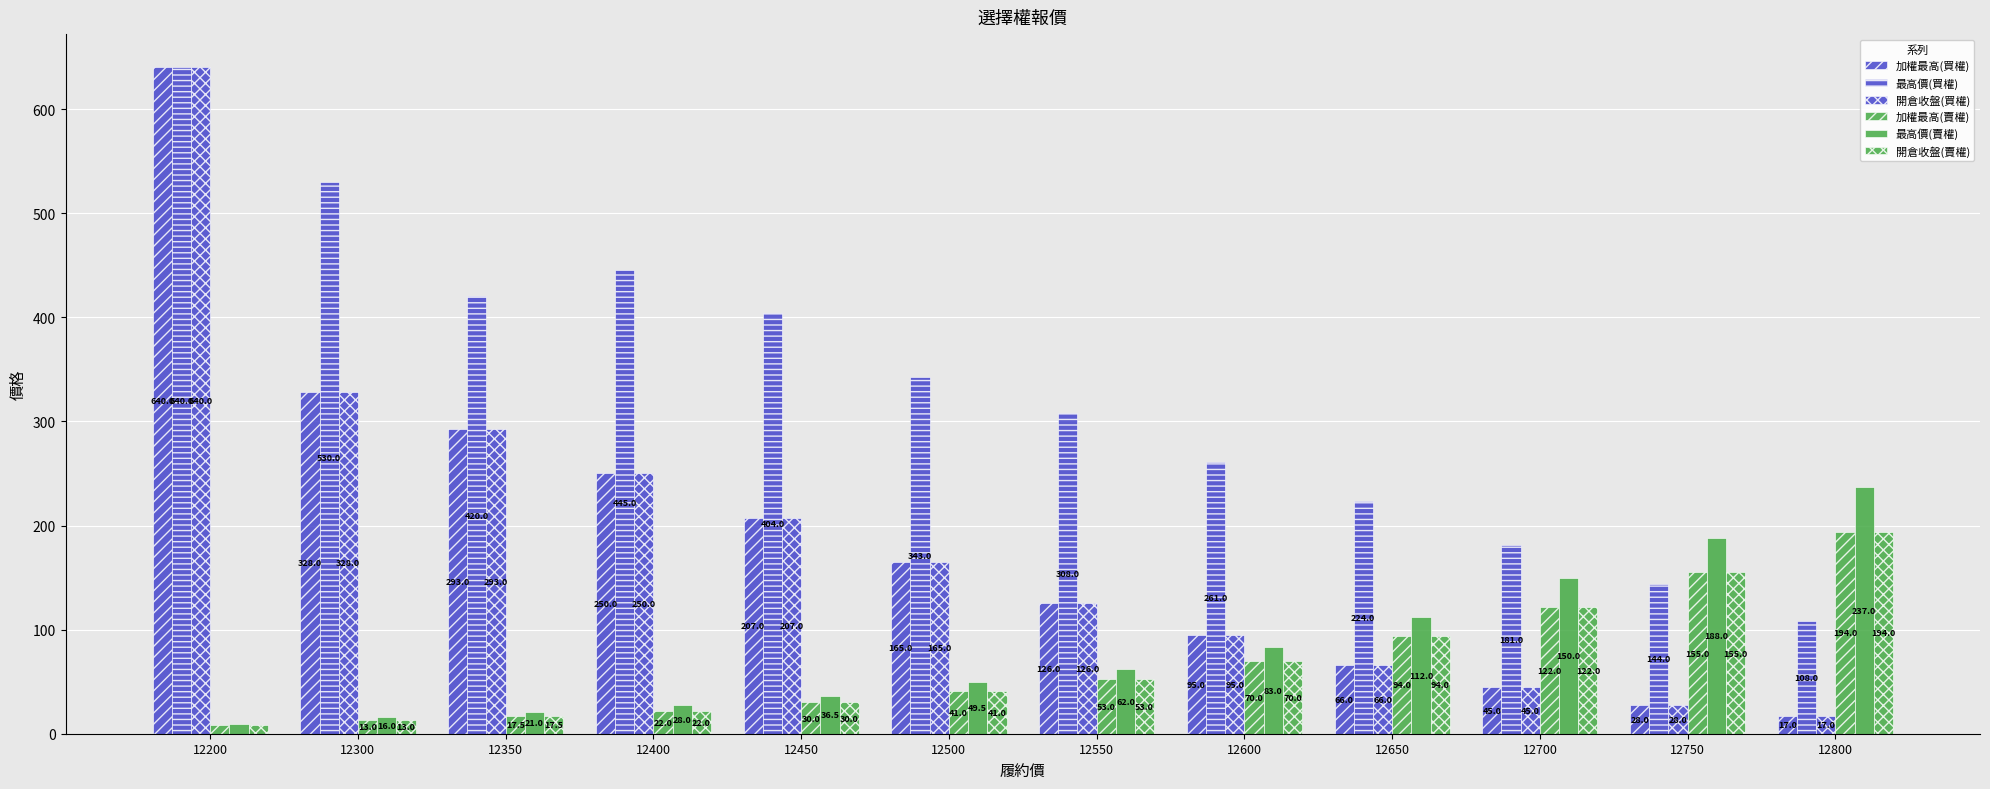

Reading right to left, extract all data points from this chart.

加權最高(買權): 12800=17.0	12750=28.0	12700=45.0	12650=66.0	12600=95.0	12550=126.0	12500=165.0	12450=207.0	12400=250.0	12350=293.0	12300=328.0	12200=640.0
最高價(買權): 12800=108.0	12750=144.0	12700=181.0	12650=224.0	12600=261.0	12550=308.0	12500=343.0	12450=404.0	12400=445.0	12350=420.0	12300=530.0	12200=640.0
開倉收盤(買權): 12800=17.0	12750=28.0	12700=45.0	12650=66.0	12600=95.0	12550=126.0	12500=165.0	12450=207.0	12400=250.0	12350=293.0	12300=328.0	12200=640.0
加權最高(賣權): 12800=194.0	12750=155.0	12700=122.0	12650=94.0	12600=70.0	12550=53.0	12500=41.0	12450=30.0	12400=22.0	12350=17.5	12300=13.0	12200=7.9
最高價(賣權): 12800=237.0	12750=188.0	12700=150.0	12650=112.0	12600=83.0	12550=62.0	12500=49.5	12450=36.5	12400=28.0	12350=21.0	12300=16.0	12200=9.0
開倉收盤(賣權): 12800=194.0	12750=155.0	12700=122.0	12650=94.0	12600=70.0	12550=53.0	12500=41.0	12450=30.0	12400=22.0	12350=17.5	12300=13.0	12200=7.9